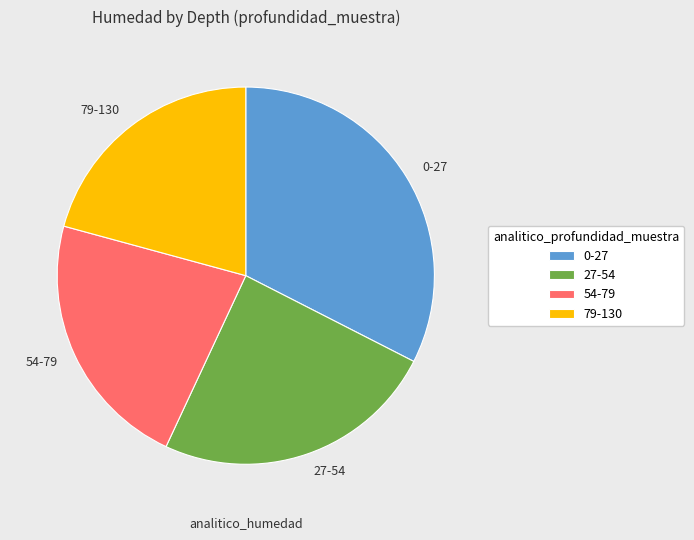

Do 79-130 and 54-79 together represent more than half of the pie?

No